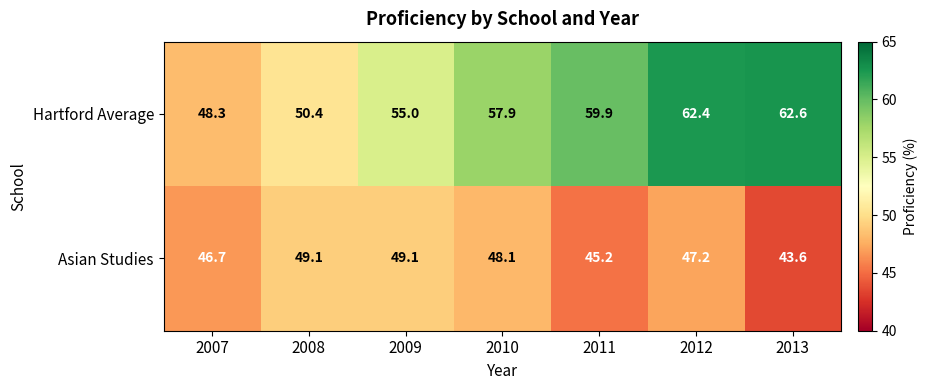

Between 2011 and 2012, which series saw the biggest shift?

Hartford Average